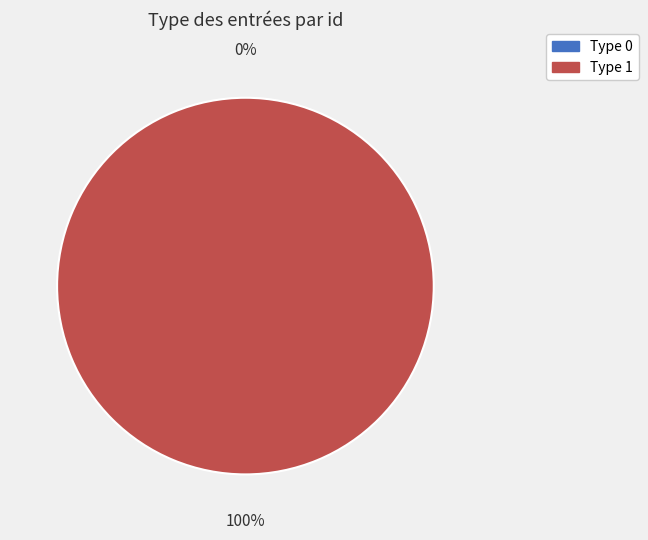

How many slices are in this pie chart?

2